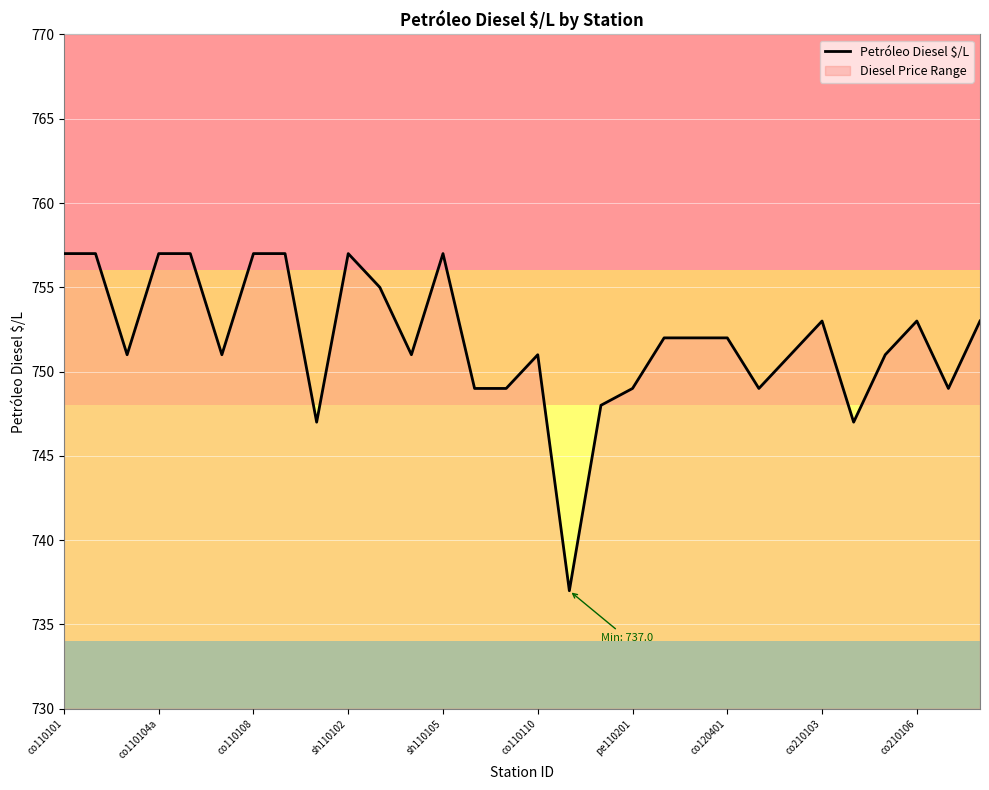

True or false: the data has more than 2 interior local peaks.

True